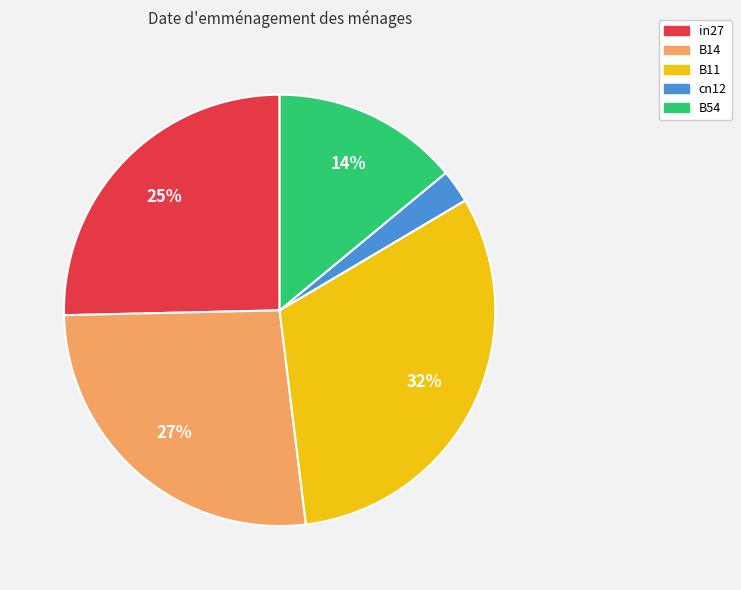

Which slice is the largest?

B11